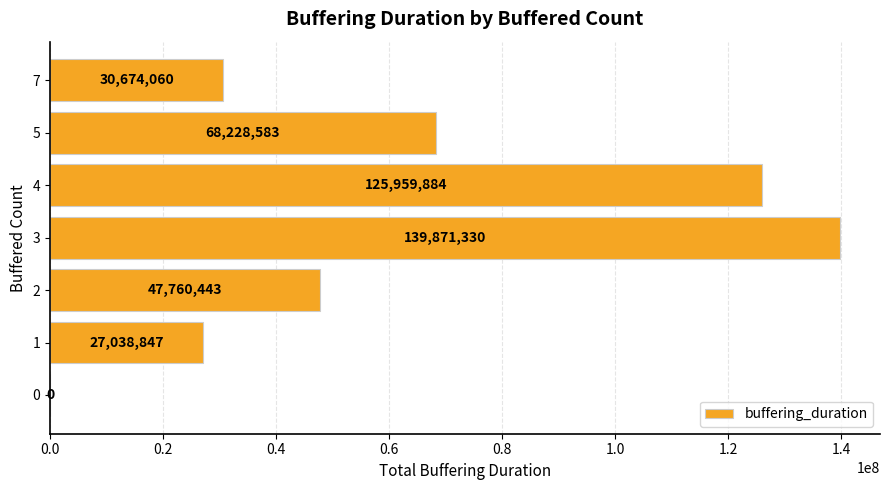

How many data points does each series have?

7